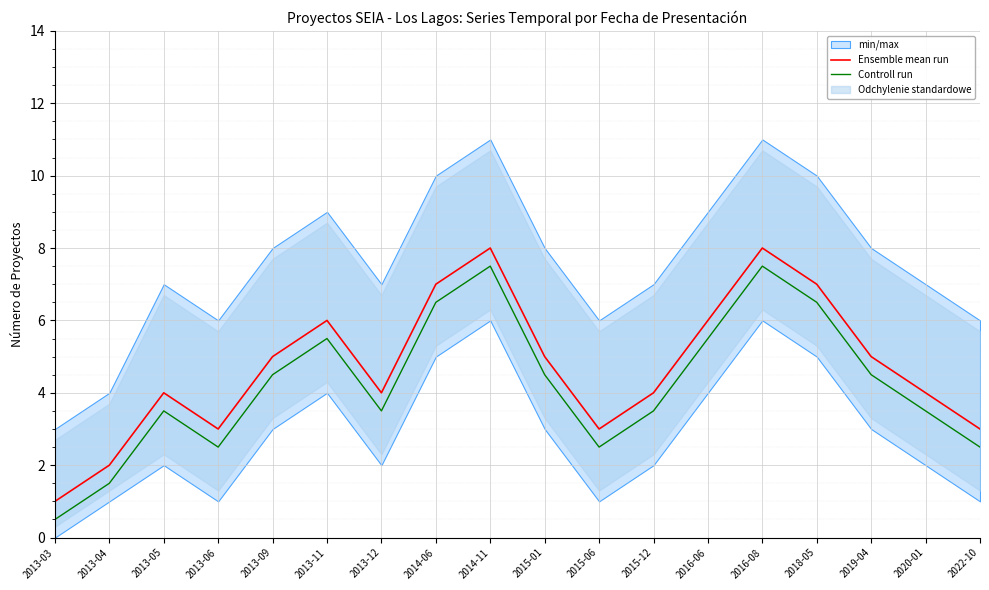

True or false: Controll run has a value of 2.5 at 2022-10.

True